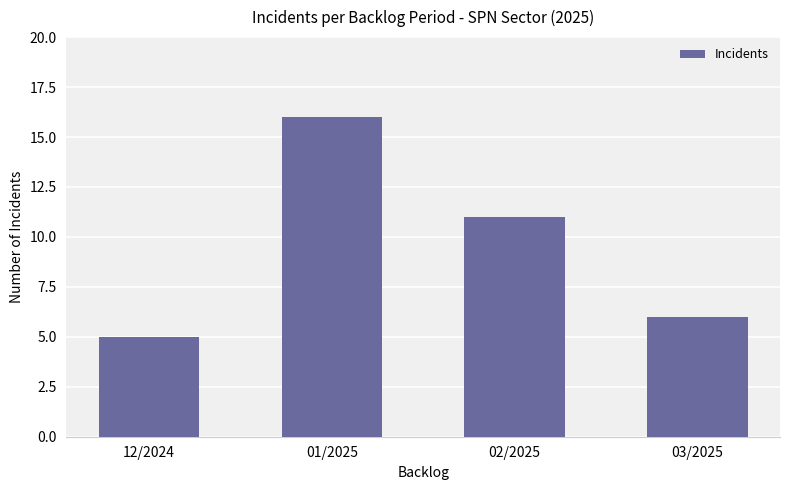

What is the minimum value shown in the chart?

5